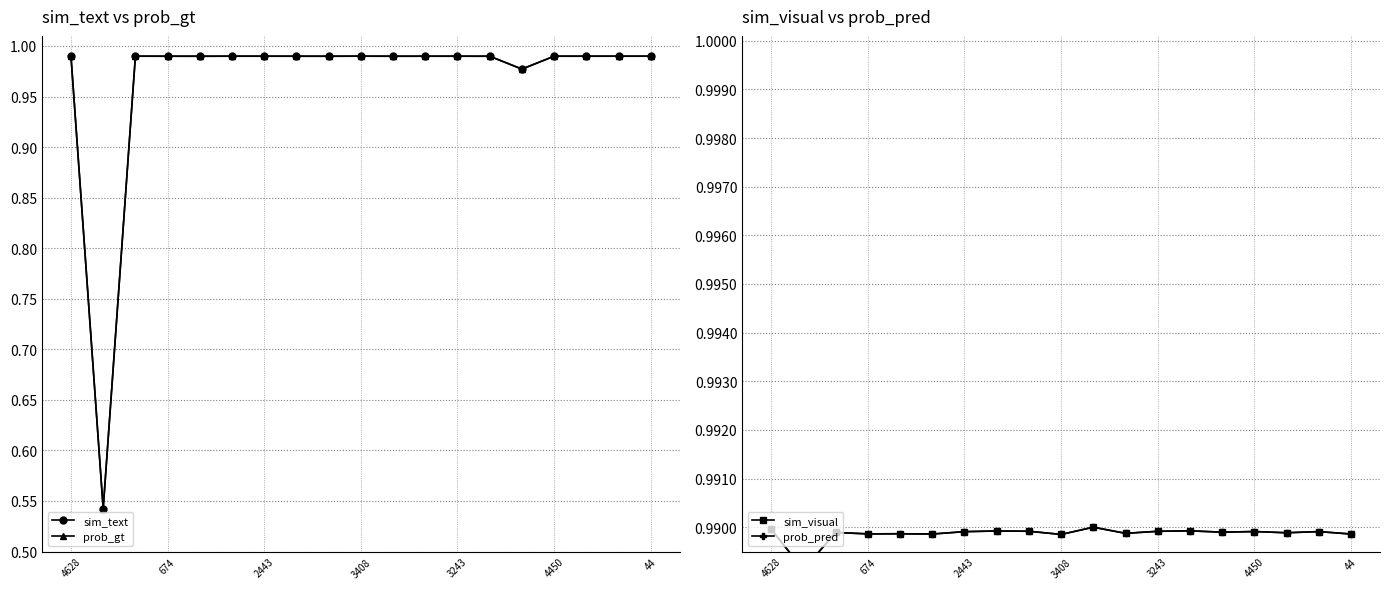

Reading left to right, transcribe all the data shown in this chart.

sim_text: 1.0	0.5	1.0	1.0	1.0	1.0	1.0	1.0	1.0	1.0	1.0	1.0	1.0	1.0	1.0	1.0	1.0	1.0	1.0
prob_gt: 1.0	0.5	1.0	1.0	1.0	1.0	1.0	1.0	1.0	1.0	1.0	1.0	1.0	1.0	1.0	1.0	1.0	1.0	1.0
sim_visual: 1.0	1.0	1.0	1.0	1.0	1.0	1.0	1.0	1.0	1.0	1.0	1.0	1.0	1.0	1.0	1.0	1.0	1.0	1.0
prob_pred: 1.0	1.0	1.0	1.0	1.0	1.0	1.0	1.0	1.0	1.0	1.0	1.0	1.0	1.0	1.0	1.0	1.0	1.0	1.0